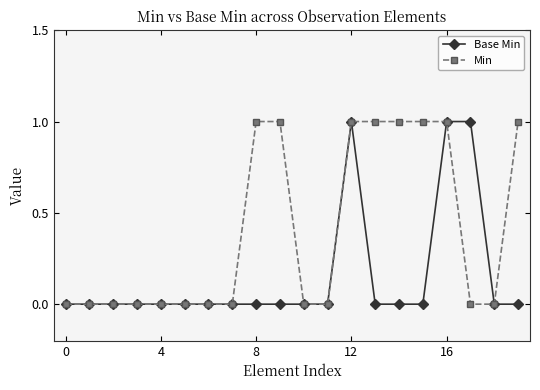

Which series has the largest total across all categories?

Min